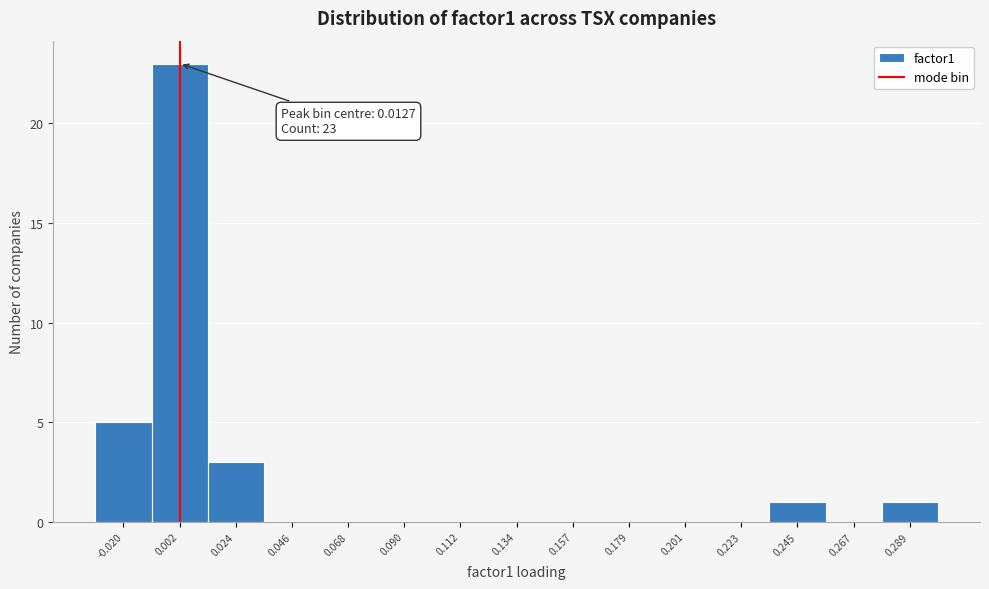

Which has a higher value, -0.020 or 0.046?

-0.020